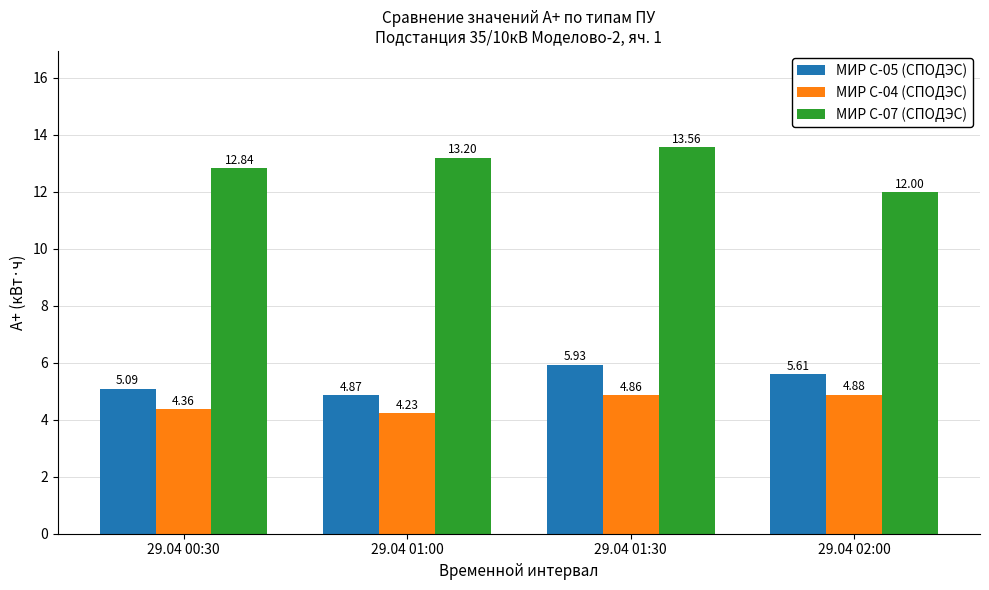

What is the sum of the МИР С-05 (СПОДЭС) values at 29.04 01:00 and 29.04 02:00?

10.5